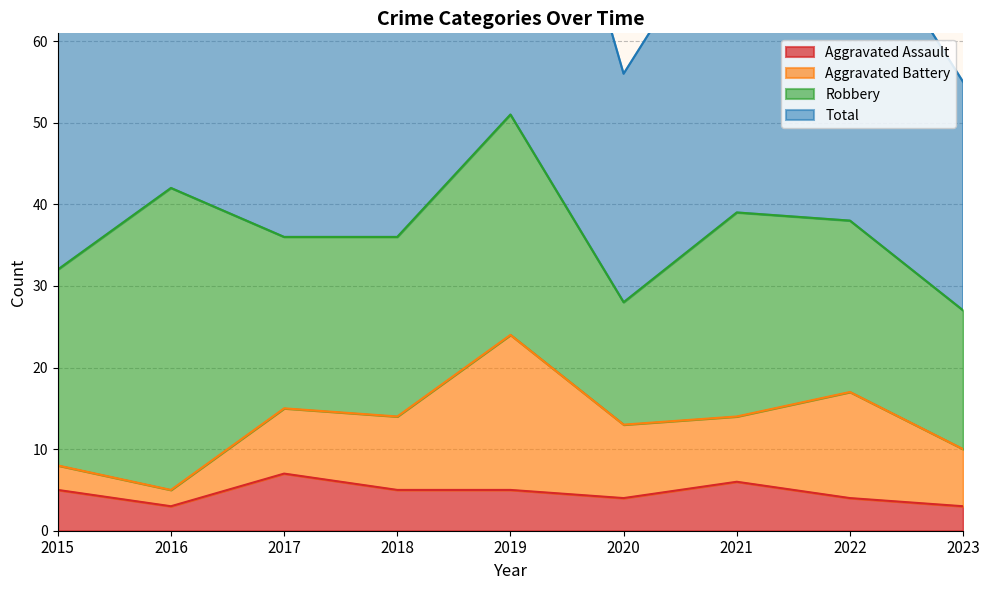

What is the maximum value for Aggravated Assault?

7